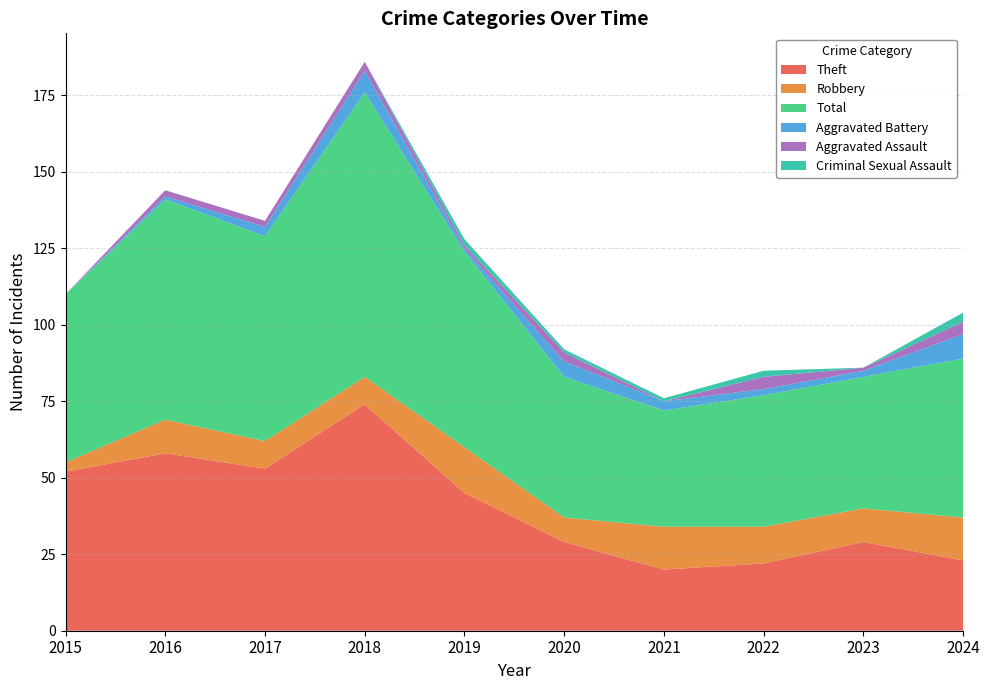

Reading left to right, transcribe all the data shown in this chart.

Theft: 52	58	53	74	45	29	20	22	29	23
Robbery: 3	11	9	9	15	8	14	12	11	14
Total: 55	72	67	93	64	46	38	43	43	52
Aggravated Battery: 0	1	3	7	1	5	3	2	2	8
Aggravated Assault: 0	2	2	3	1	3	0	4	1	4
Criminal Sexual Assault: 0	0	0	0	2	1	1	2	0	3